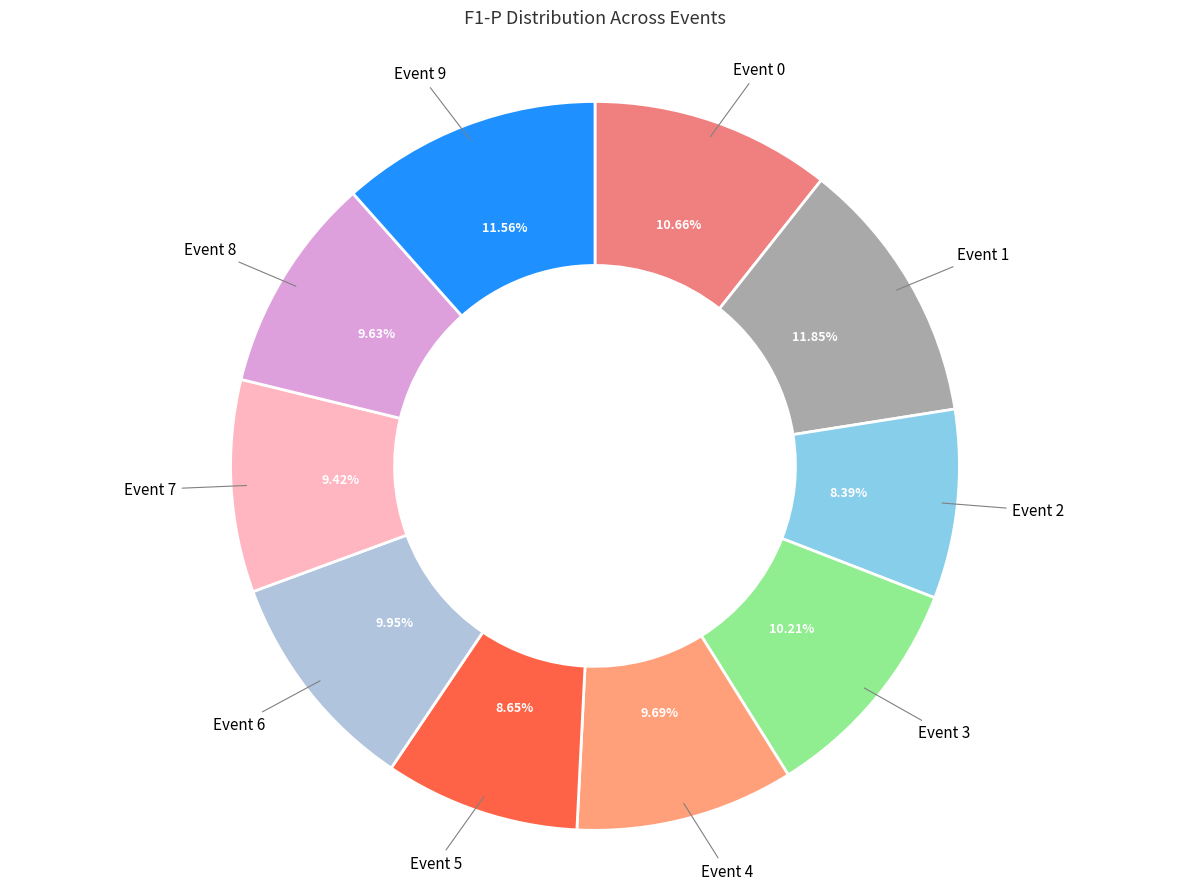

How many segments does this pie chart have?

10